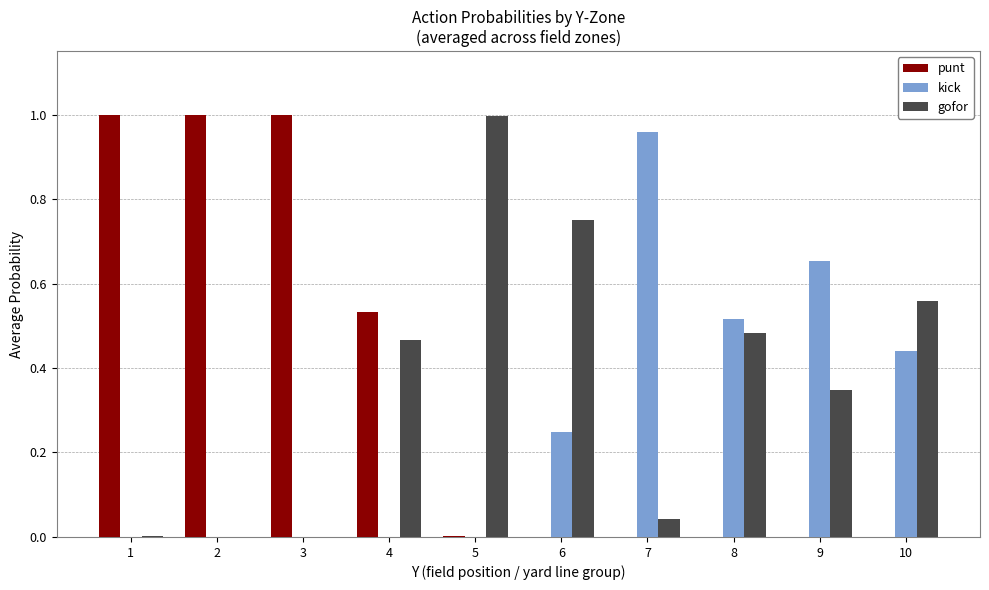

At which label does gofor reach its peak?

5